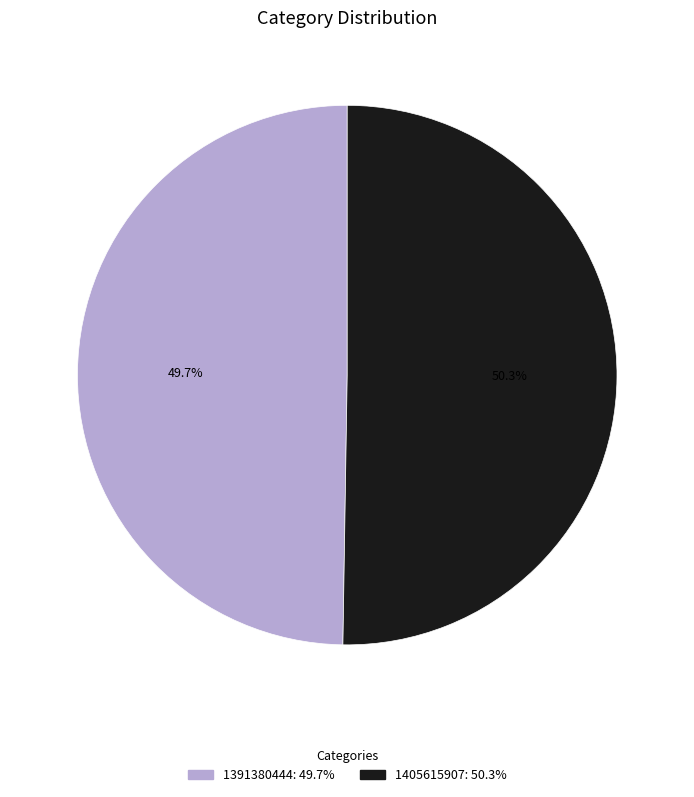

What percentage is the 1405615907 slice, to the nearest percent?

50%